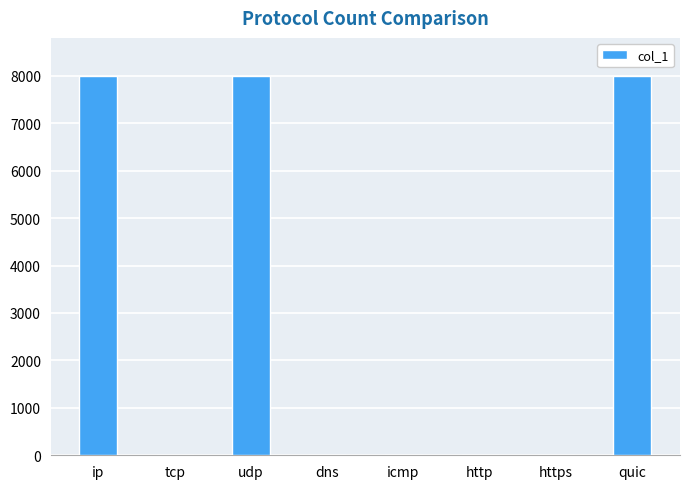

The value at icmp is 0. True or false?

True